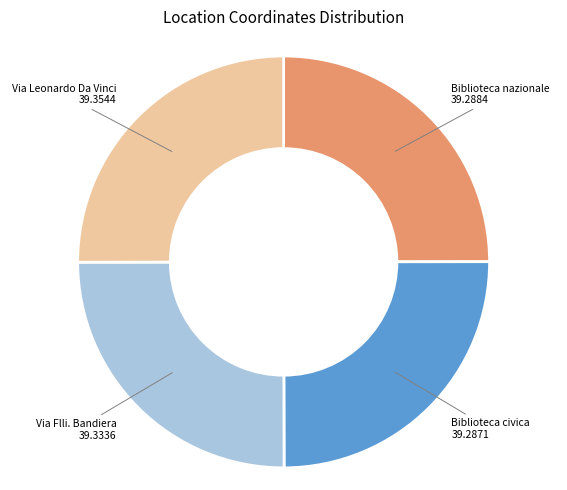

True or false: Biblioteca nazionale accounts for 25% of the total.

True